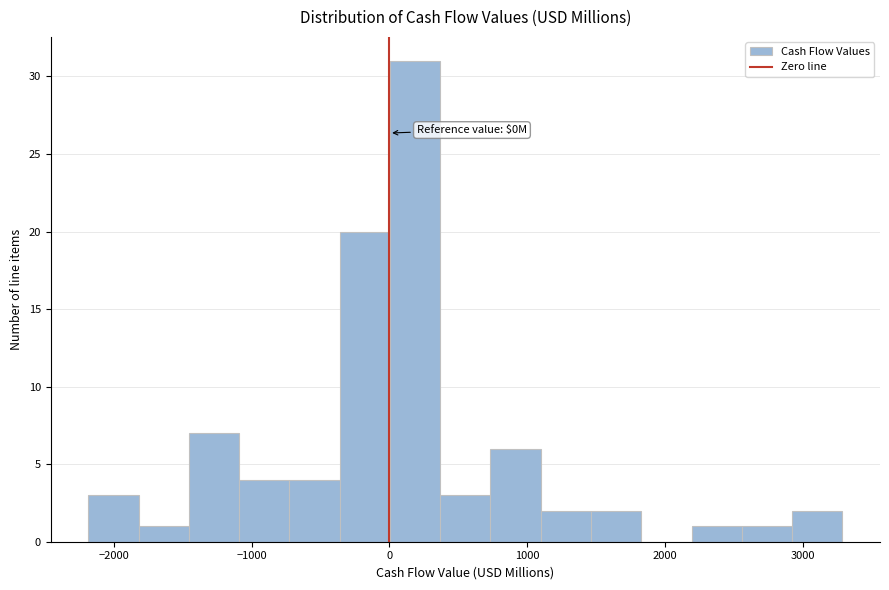

Around what value on the x-axis is the tallest bar? Give the approximate position of its centre, as read against the axis.

200